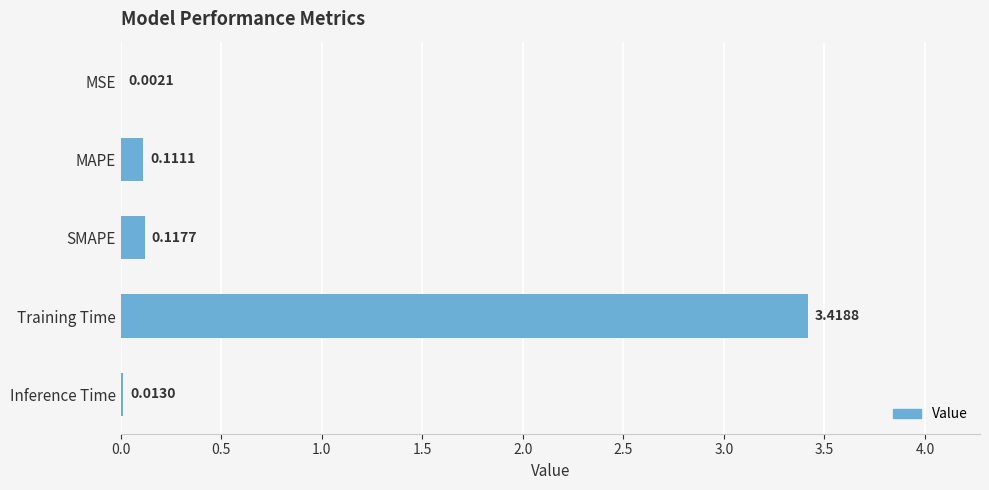

Where is the data nearest to the value 1?

SMAPE